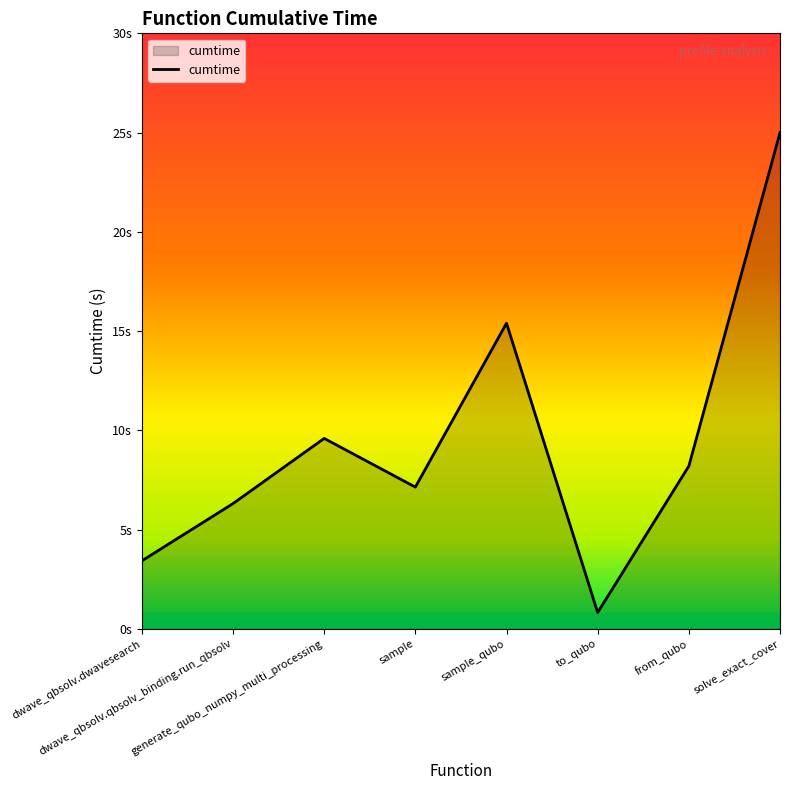

Reading right to left, extract all data points from this chart.

solve_exact_cover=25.0	from_qubo=8.2	to_qubo=0.8	sample_qubo=15.4	sample=7.1	generate_qubo_numpy_multi_processing=9.6	dwave_qbsolv.qbsolv_binding.run_qbsolv=6.3	dwave_qbsolv.dwavesearch=3.4